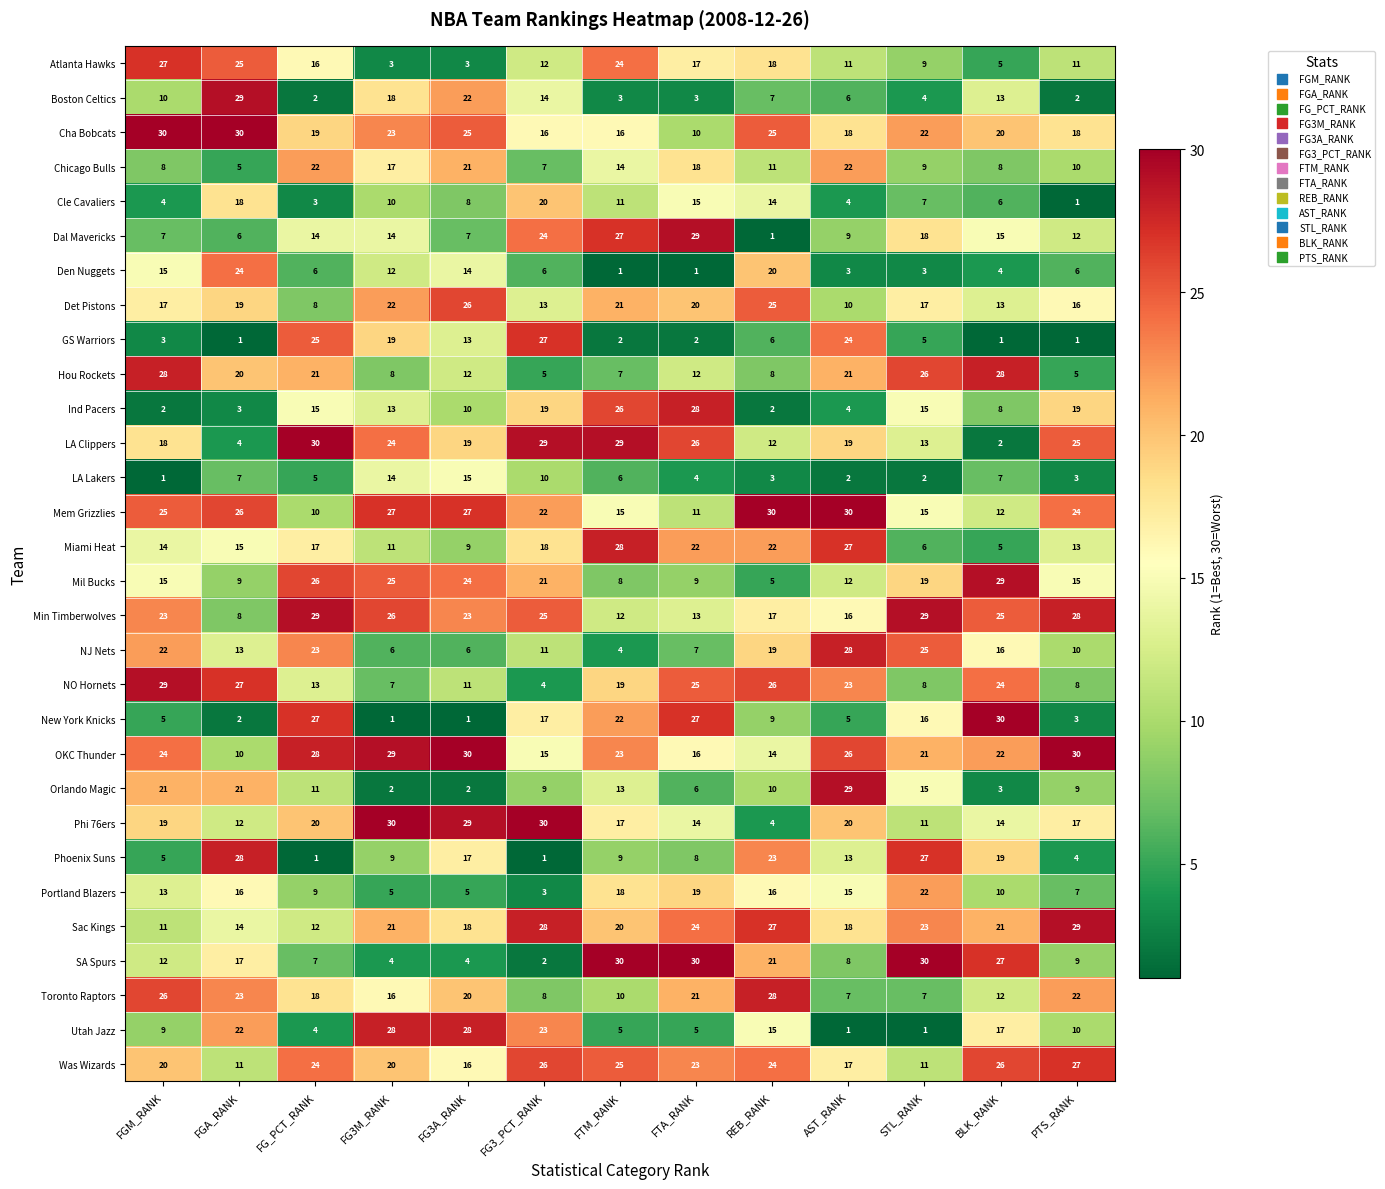

Which series has the largest total across all categories?

OKC Thunder